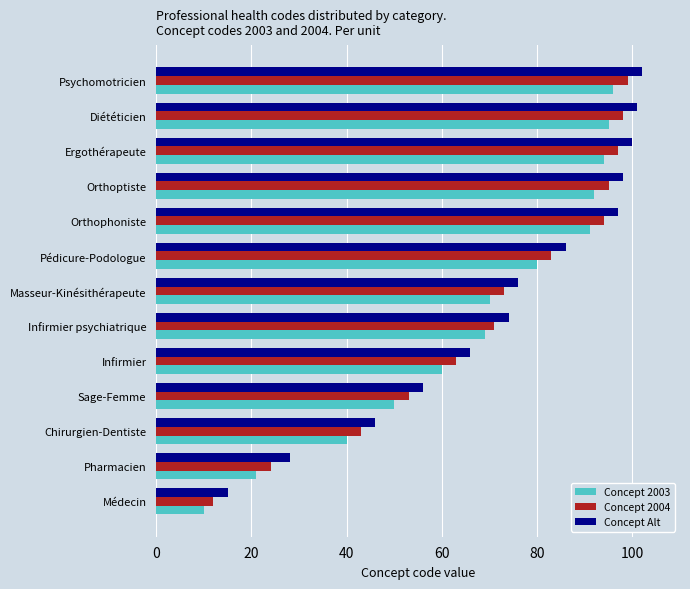

Is it true that Concept Alt equals 126 at Masseur-Kinésithérapeute?

False